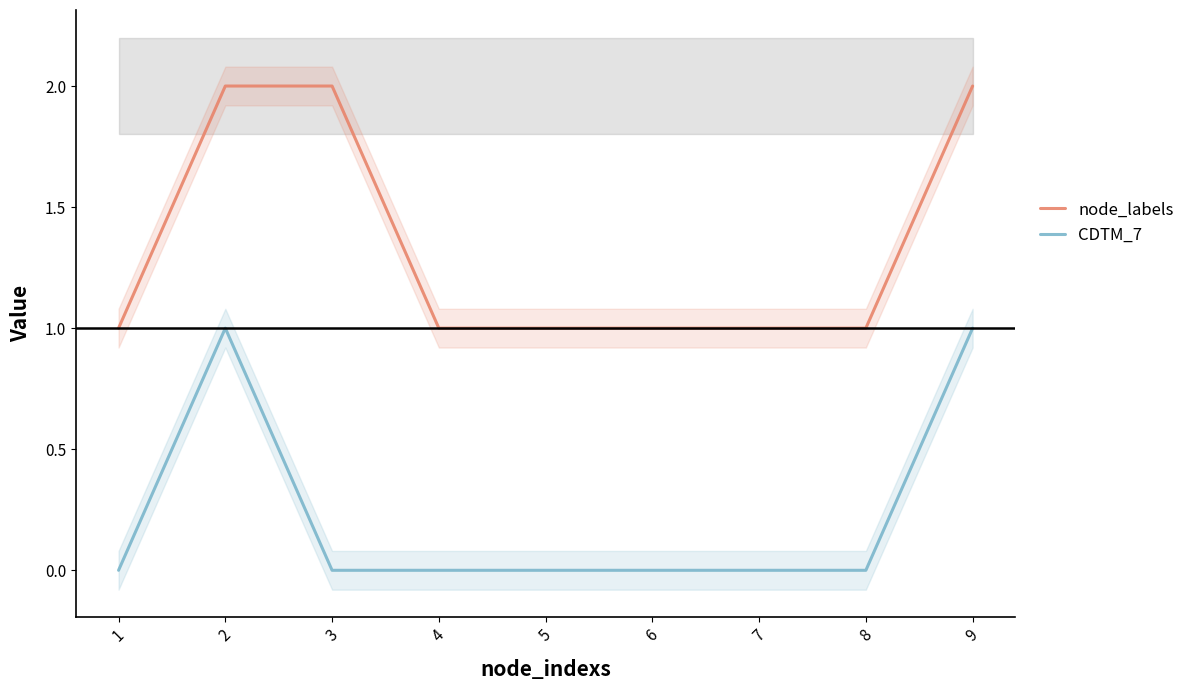

Which category has the highest value across all series?

2